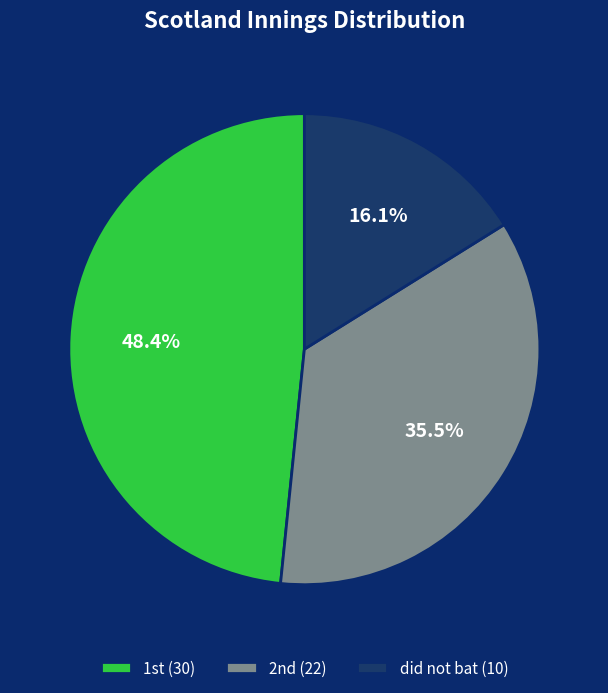

To the nearest percent, what is the difference between the largest and smallest slice percentages?

32%